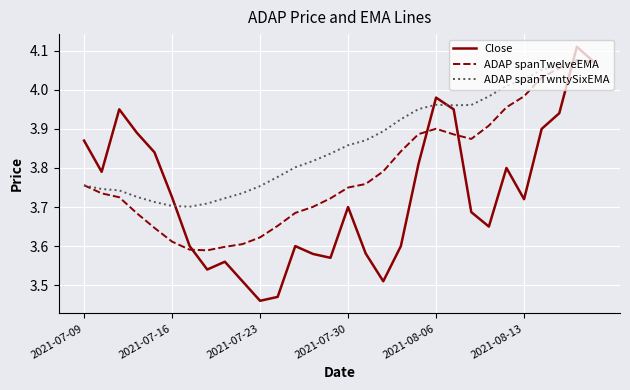

Which series has the widest spread of values?

Close